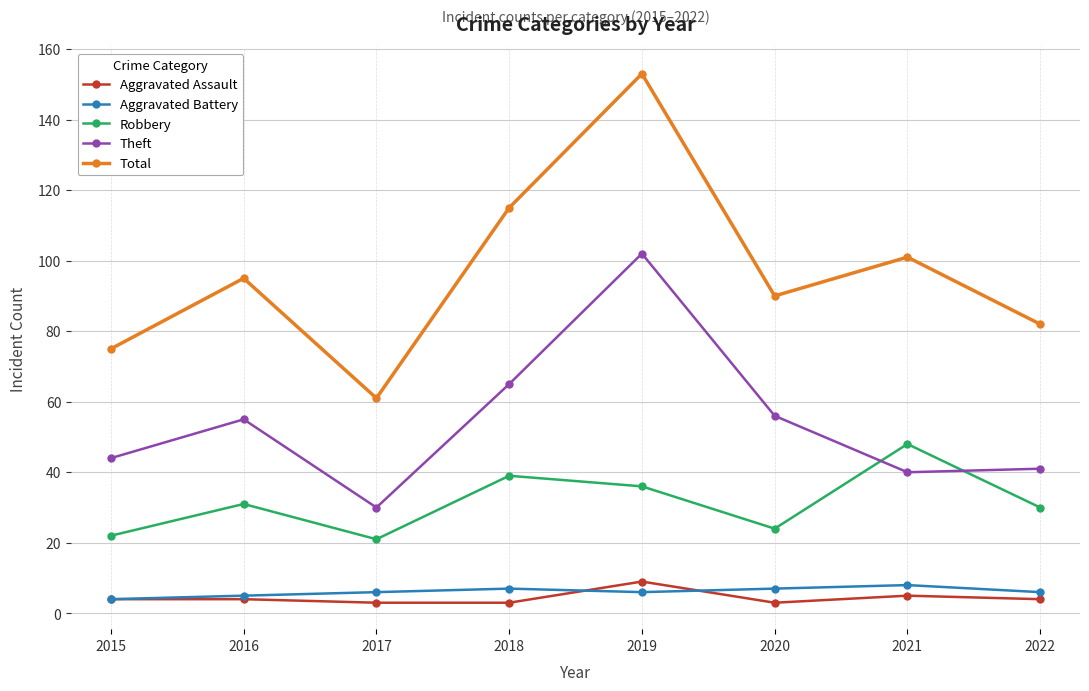

What value does the Aggravated Battery series have at 2015?

4